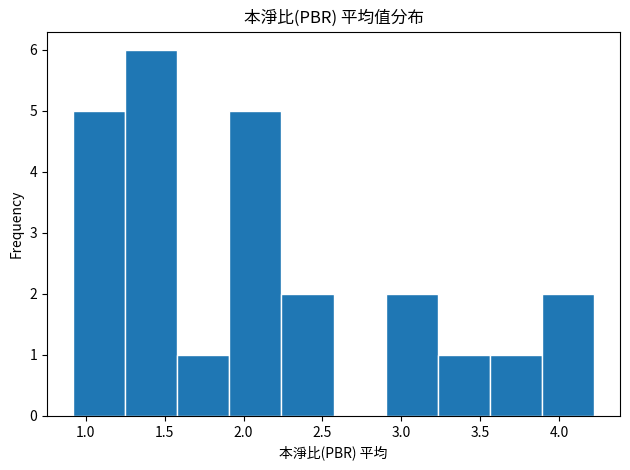

Which range on the x-axis has the tallest bar?

1.25 to 1.58